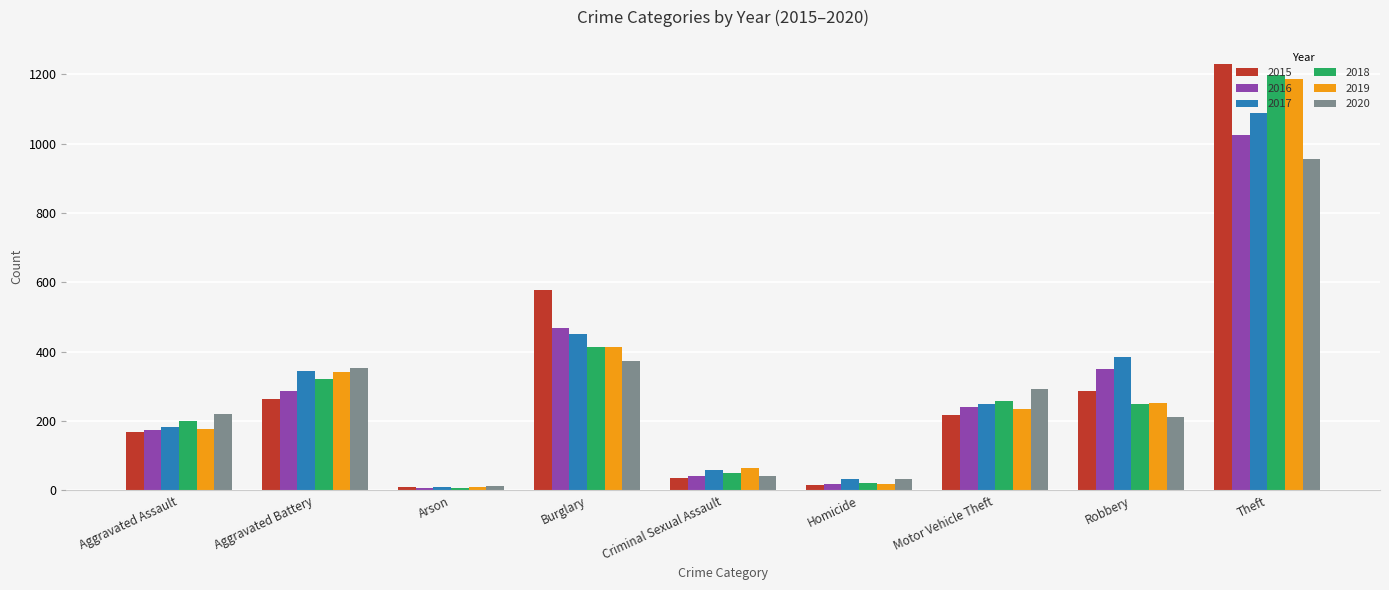

Is the value of 2017 at Burglary greater than the value of 2015 at Arson?

Yes